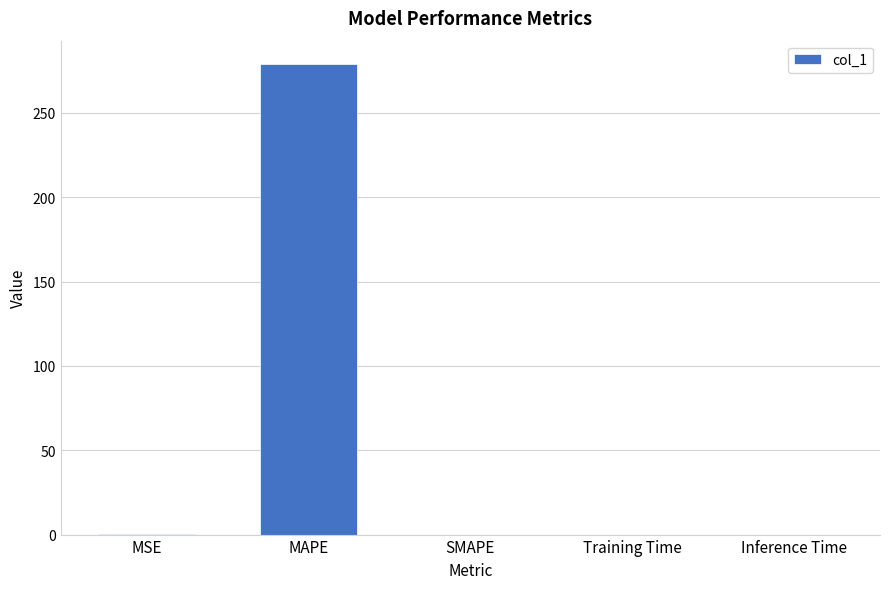

True or false: the data shows 0.2 at MSE.

True